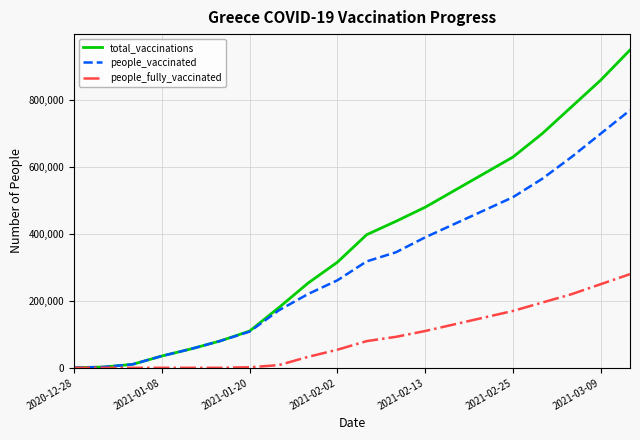

Which series has the largest range (max minus min)?

total_vaccinations